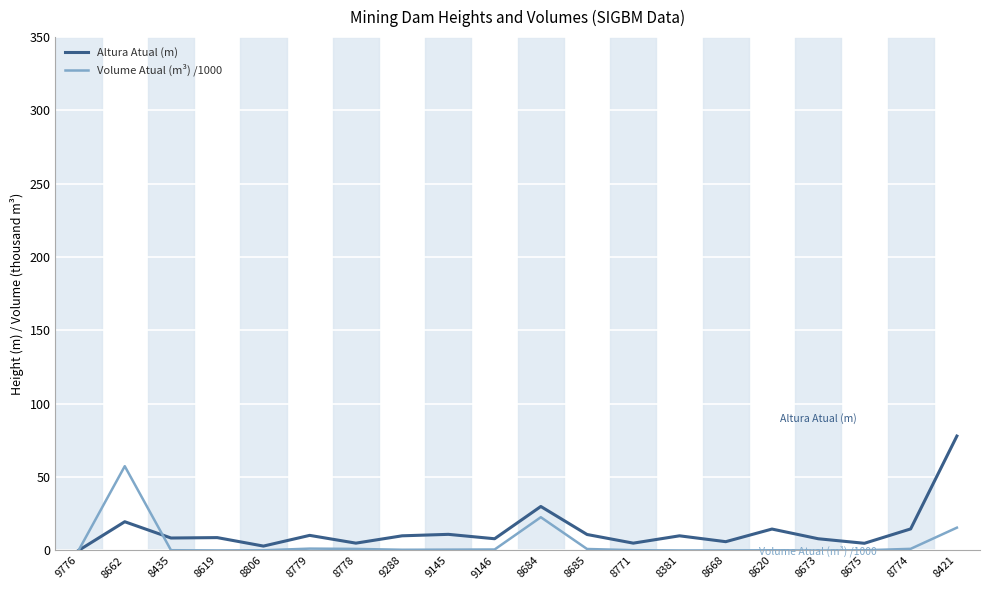

How many distinct data groups are displayed?

2